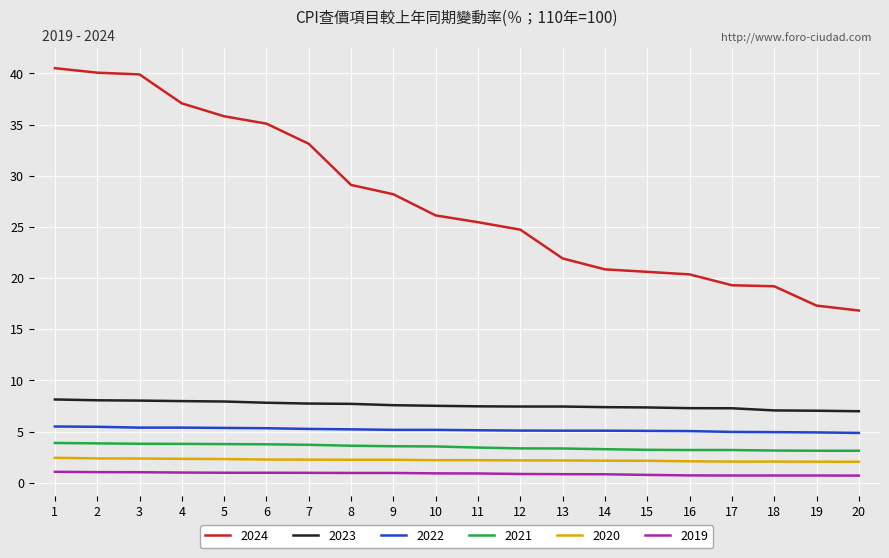

Which series has the largest total across all categories?

2024